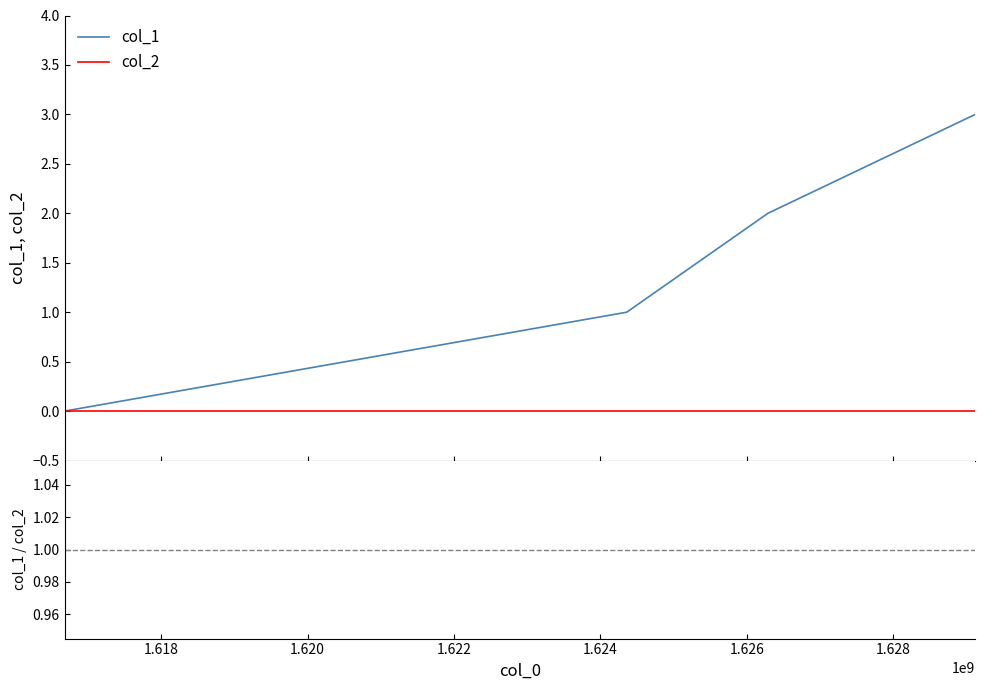

What is the value of the col_1 point at the 3rd from the left?

2.0